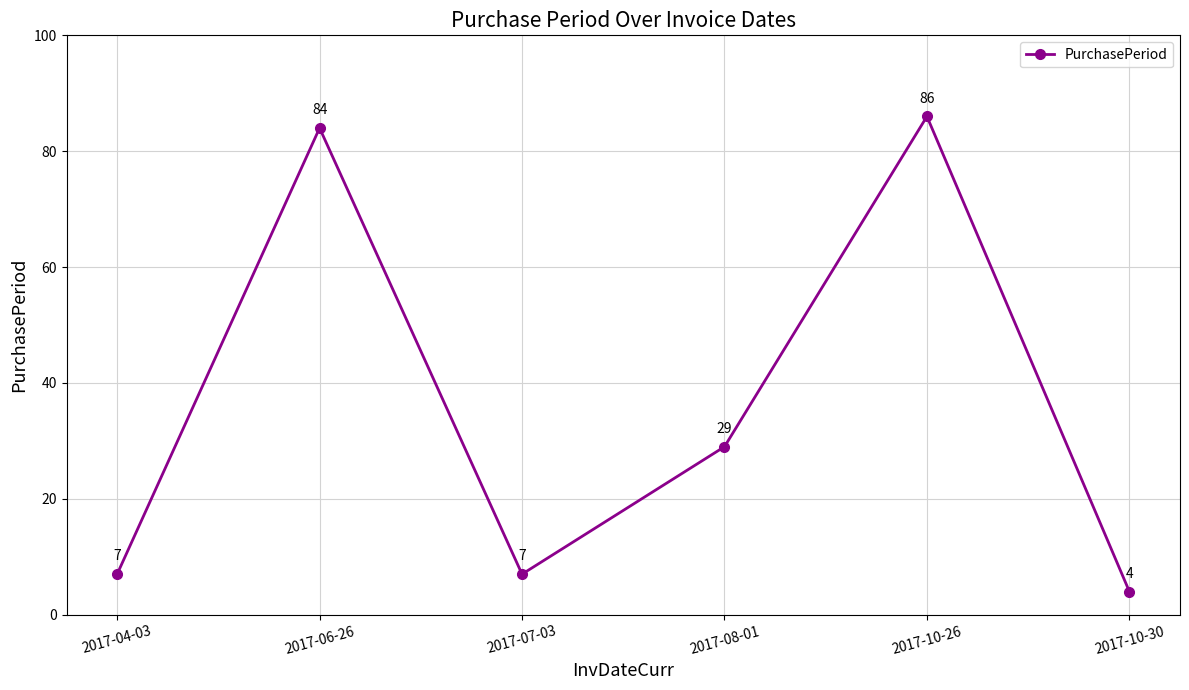

What is the difference between the maximum and minimum values?

82